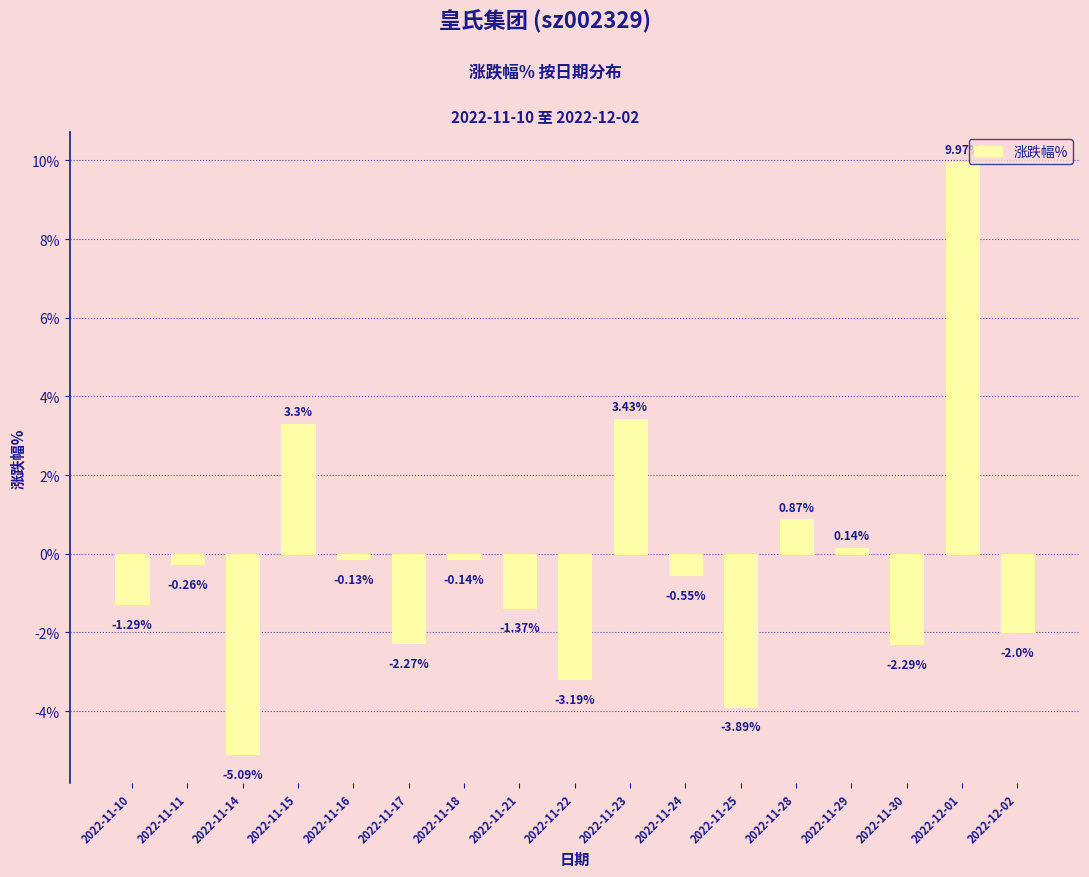

List the labels in order of value, largest first.

2022-12-01, 2022-11-23, 2022-11-15, 2022-11-28, 2022-11-29, 2022-11-16, 2022-11-18, 2022-11-11, 2022-11-24, 2022-11-10, 2022-11-21, 2022-12-02, 2022-11-17, 2022-11-30, 2022-11-22, 2022-11-25, 2022-11-14